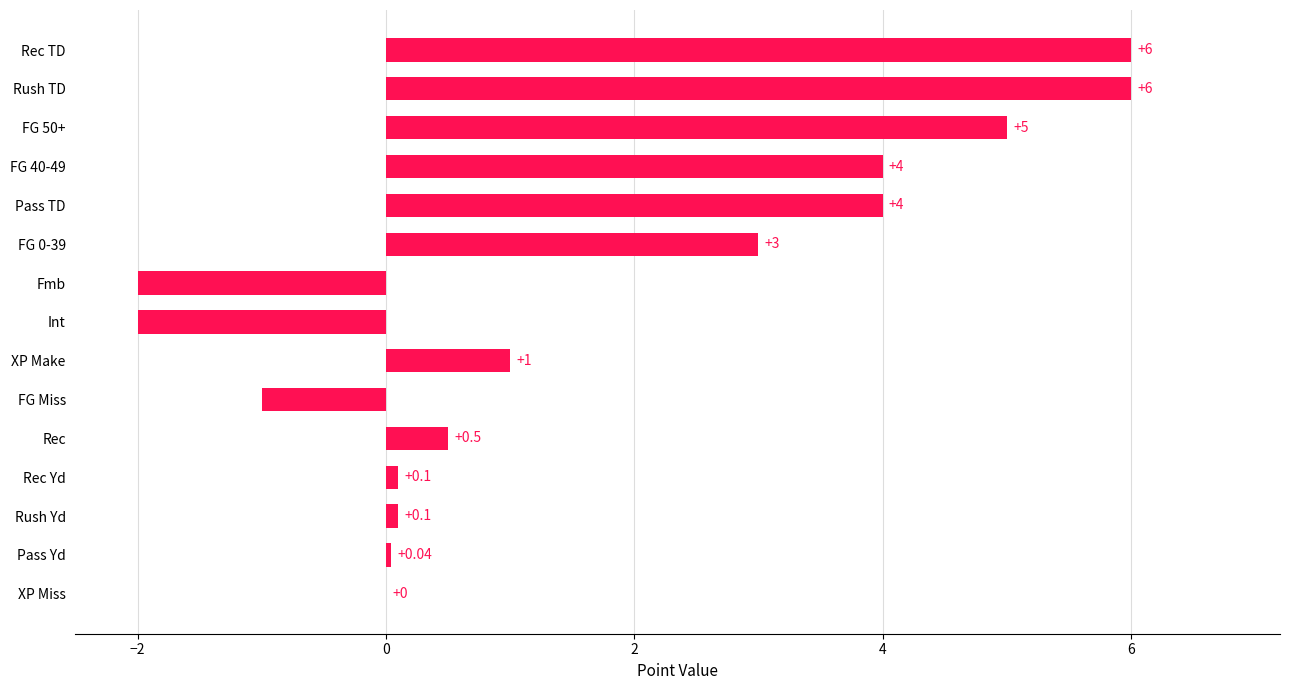

Where is the data nearest to the value 2?

XP Make